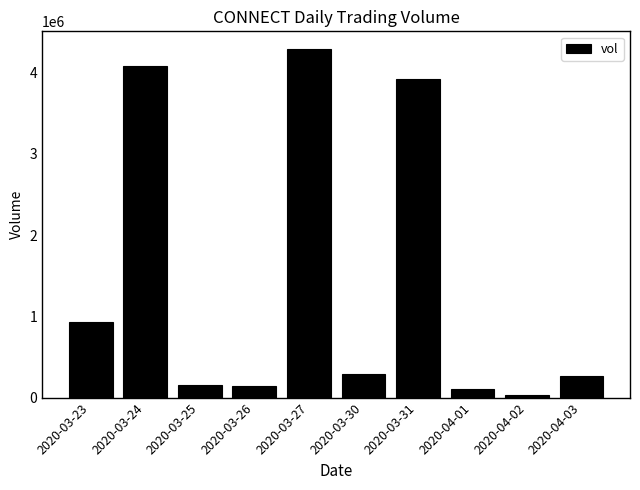

At which label is the value closest to 2161050?

2020-03-23